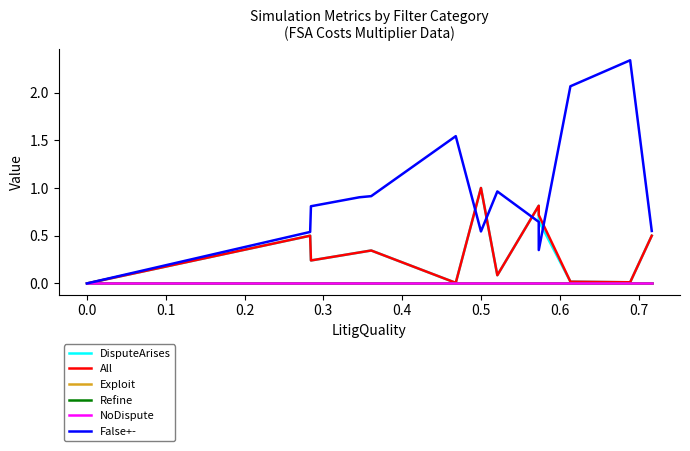

At how many categories does at least one series exceed 1?

3